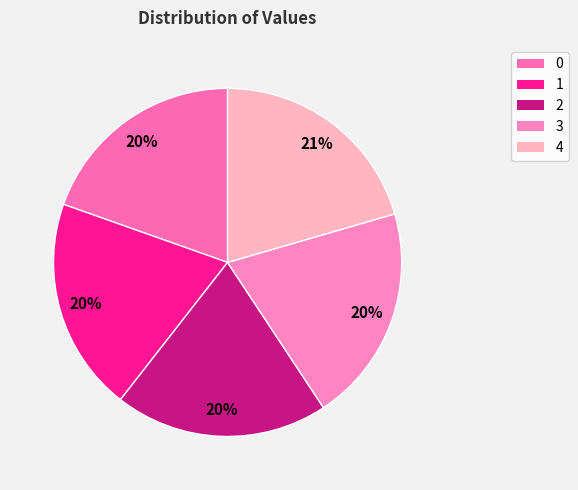

Is there any slice that represents more than half of the pie?

No